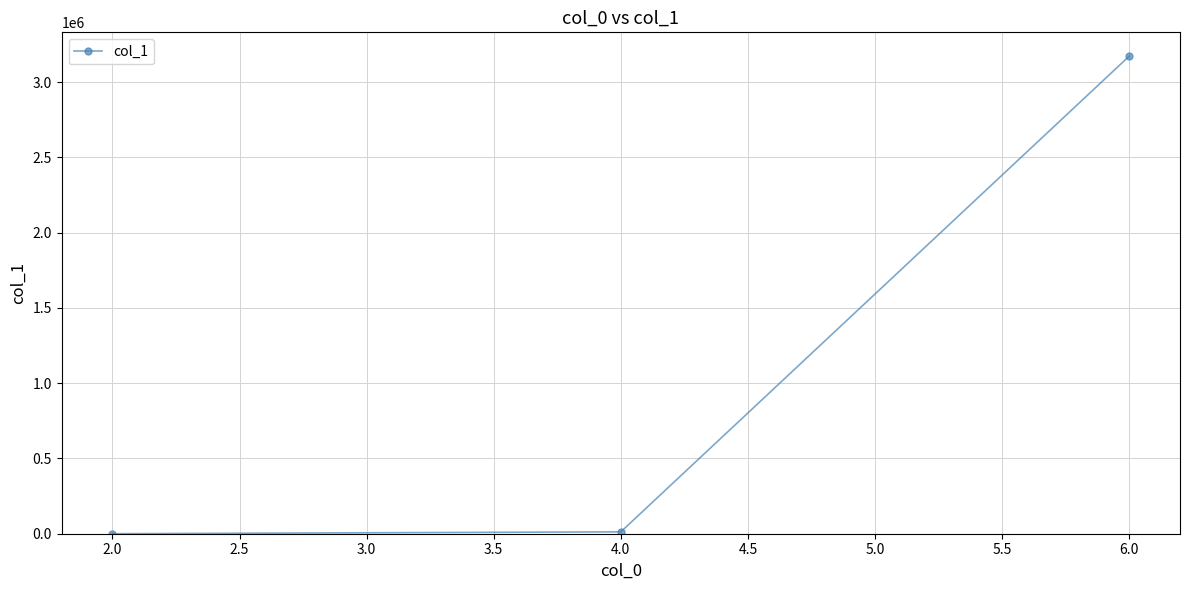

Which category has the highest value across all series?

6.0